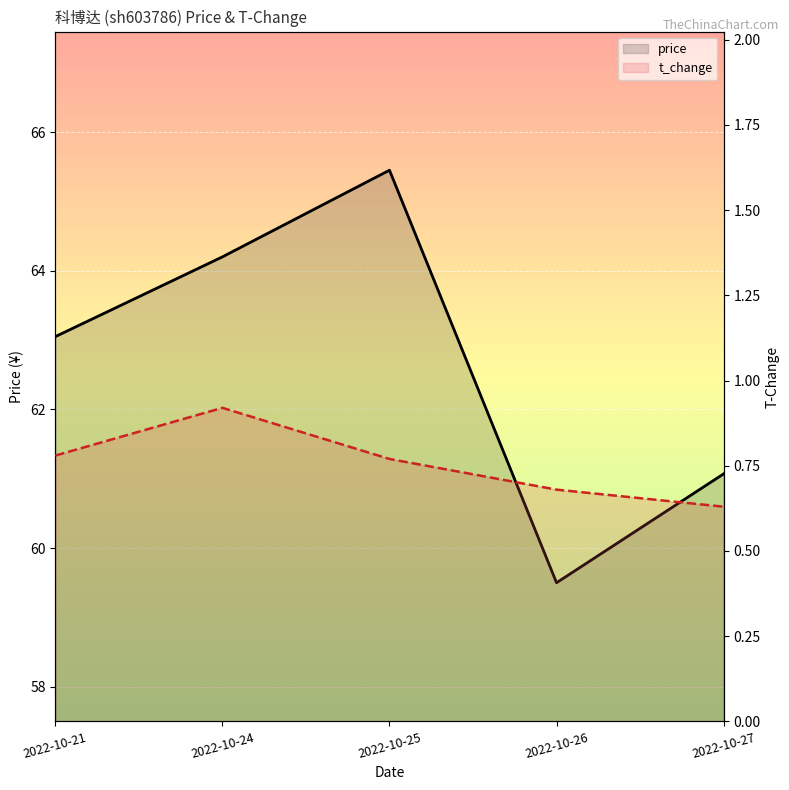

At 2022-10-25, list the series in order from largest to smallest.

price, t_change